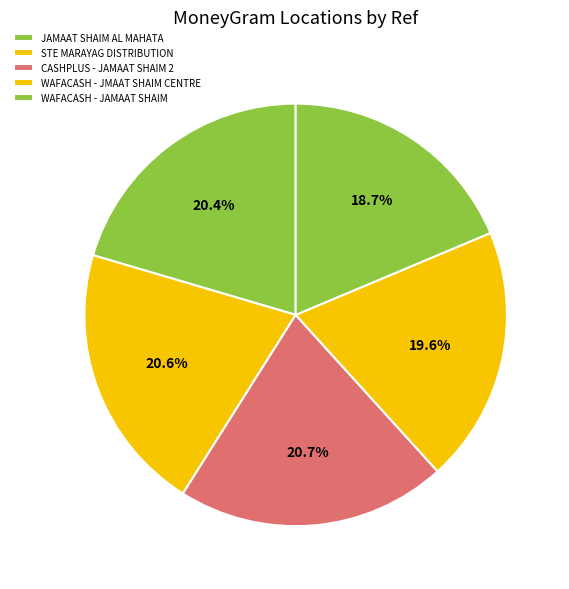

How many segments does this pie chart have?

5